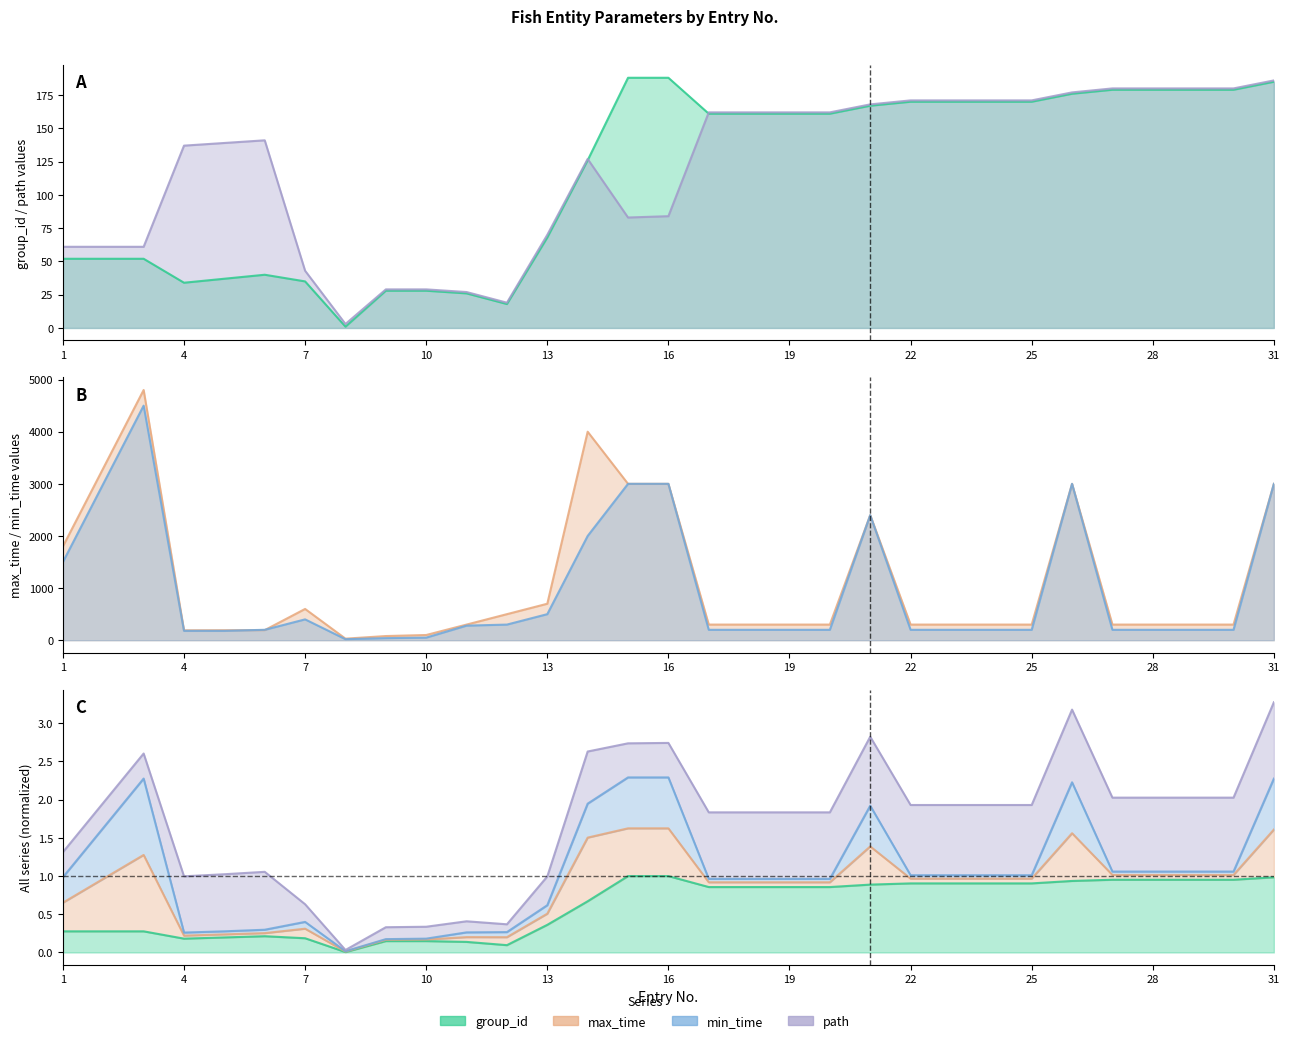

Reading right to left, what are all the values shown in this chart?

group_id: 185	179	179	179	179	176	170	170	170	170	167	161	161	161	161	188	188	126	68	18	26	28	28	1	35	40	37	34	52	52	52
max_time: 3000	300	300	300	300	3000	300	300	300	300	2400	300	300	300	300	3000	3000	4000	700	500	300	100	80	30	600	194	192	190	4800	3300	1800
min_time: 3000	200	200	200	200	3000	200	200	200	200	2400	200	200	200	200	3000	3000	2000	500	300	280	50	40	20	400	200	180	180	4500	3000	1500
path: 186	180	180	180	180	177	171	171	171	171	168	162	162	162	162	84	83	127	70	19	27	29	29	3	43	141	139	137	61	61	61